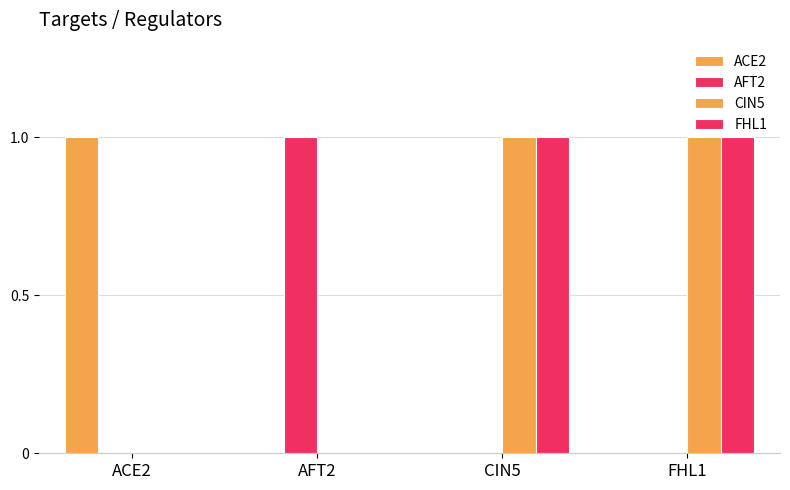

At how many categories does at least one series exceed 0?

4